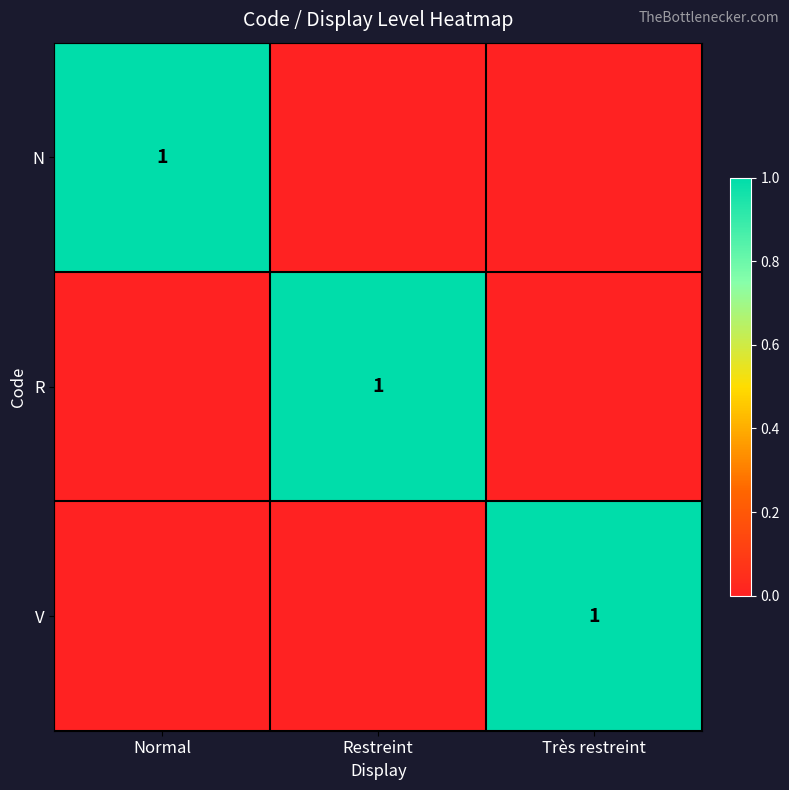

Is it true that R equals 1 at Restreint?

True